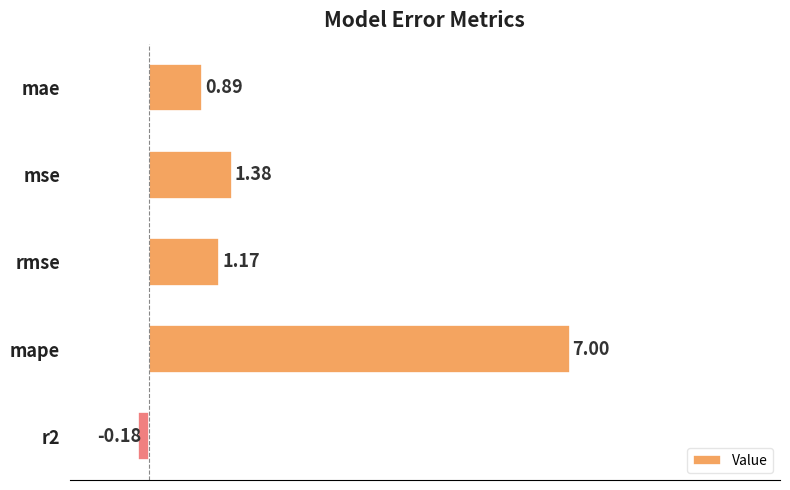

Which has a higher value, rmse or mae?

rmse